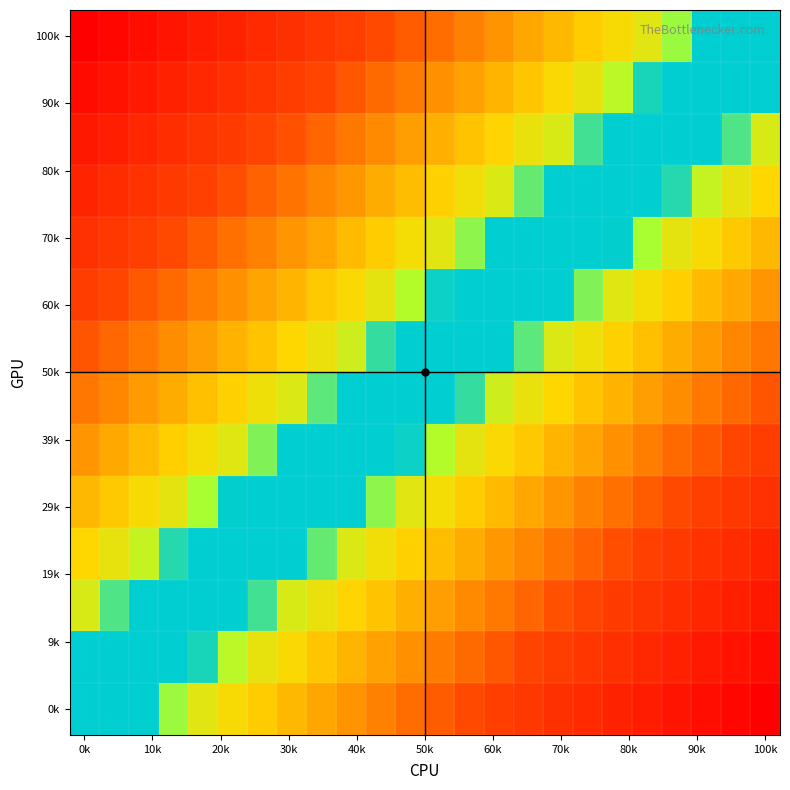

How many distinct data groups are displayed?

14